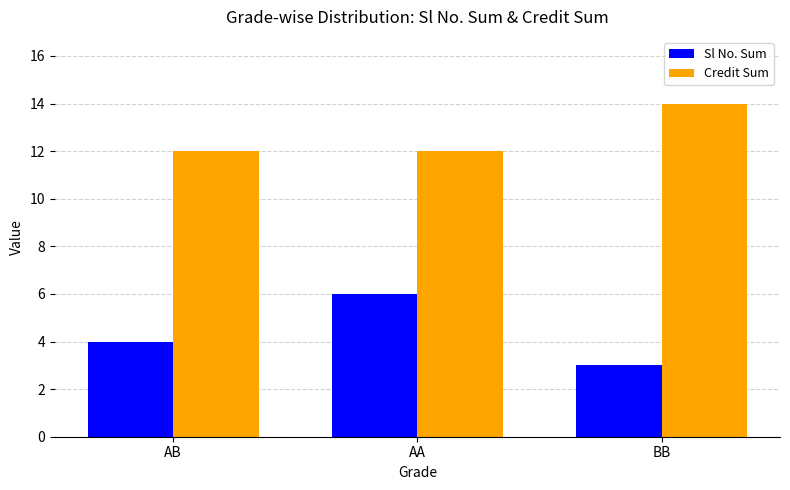

How many series are shown in this chart?

2